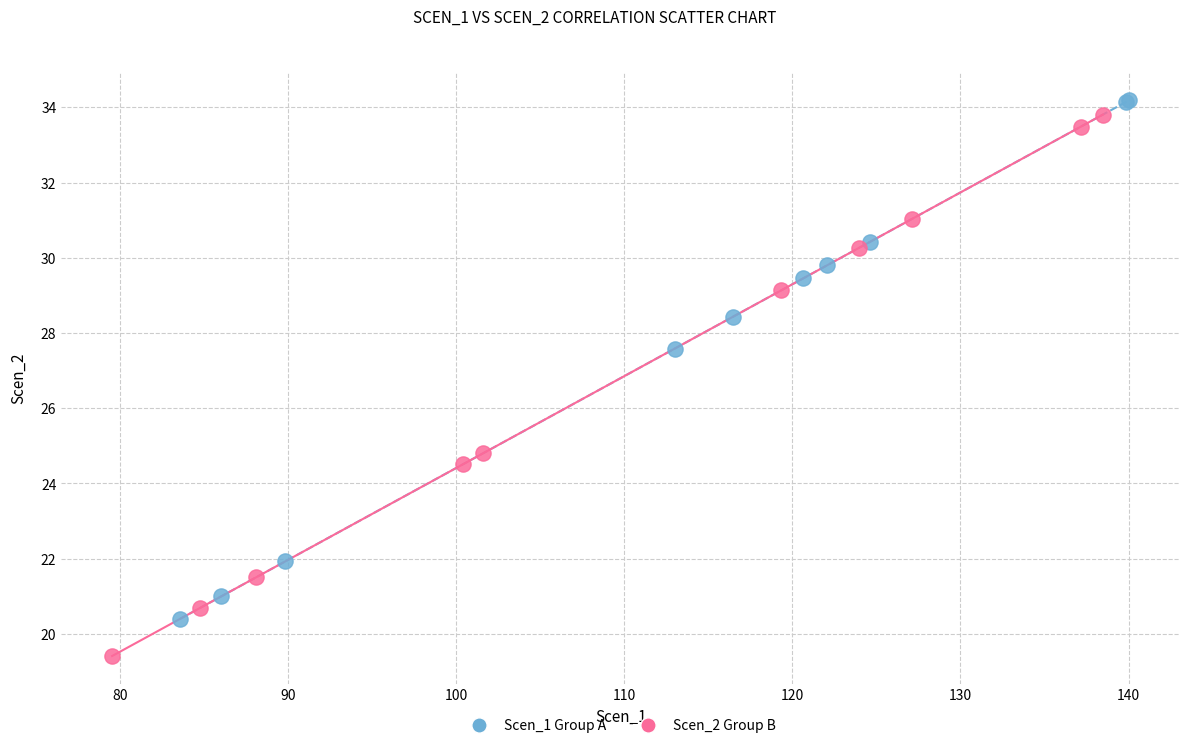

What are all the series names shown in the legend?

Scen_1 Group A, Scen_2 Group B